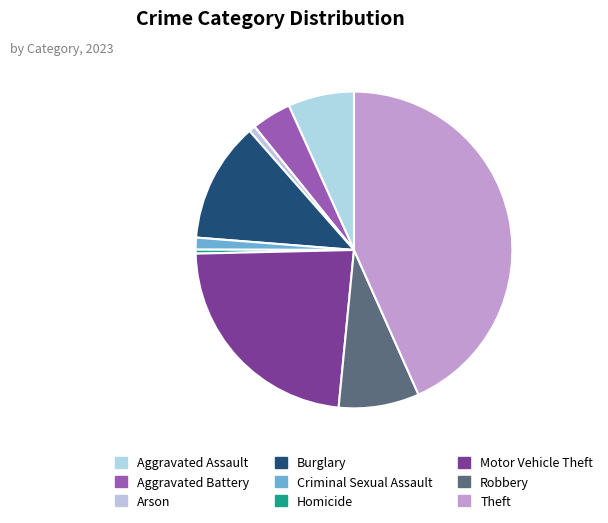

Rank the categories by value from lowest to highest.

Homicide, Arson, Criminal Sexual Assault, Aggravated Battery, Aggravated Assault, Robbery, Burglary, Motor Vehicle Theft, Theft